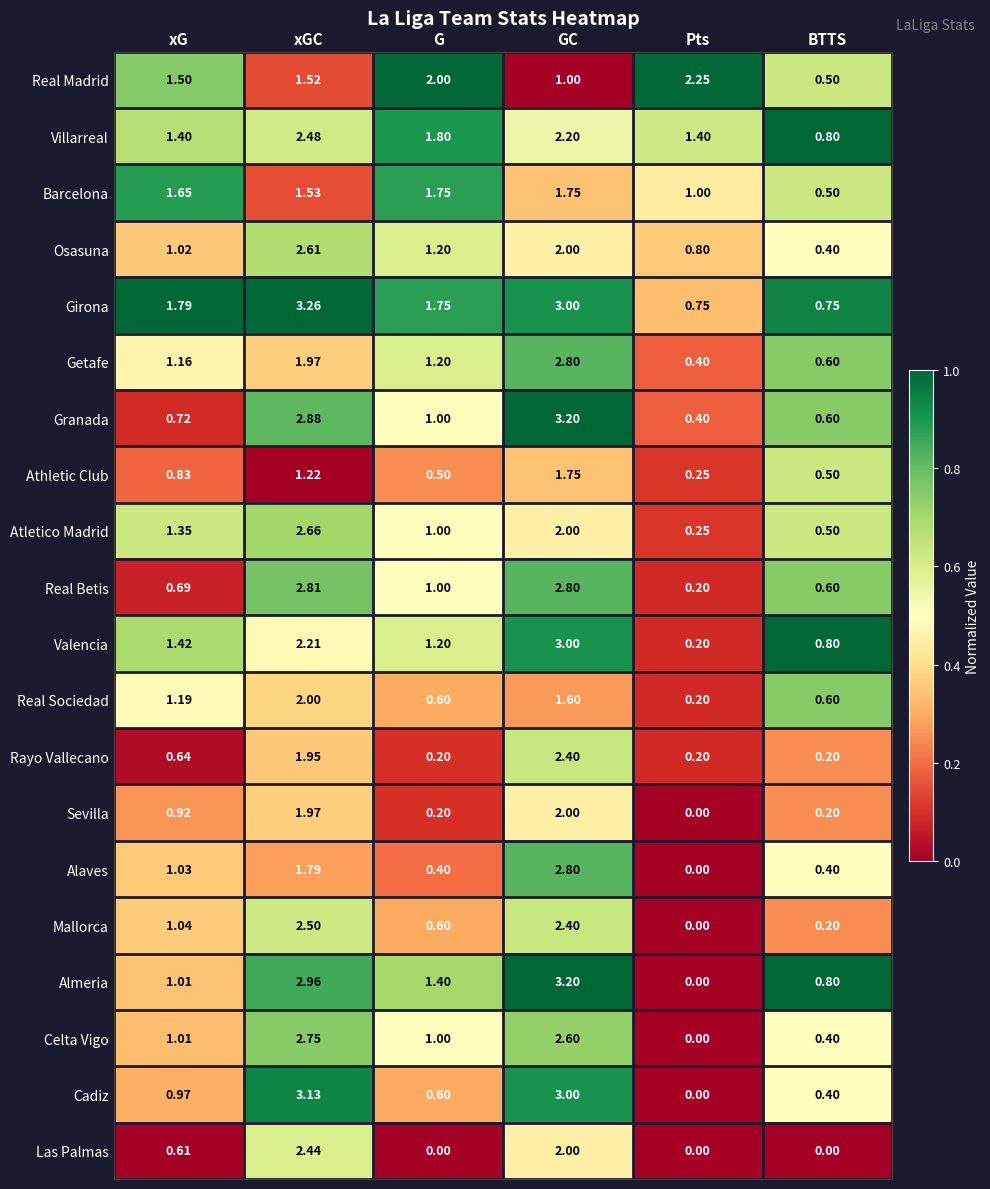

Is the value of Las Palmas at xG greater than the value of Valencia at xGC?

No